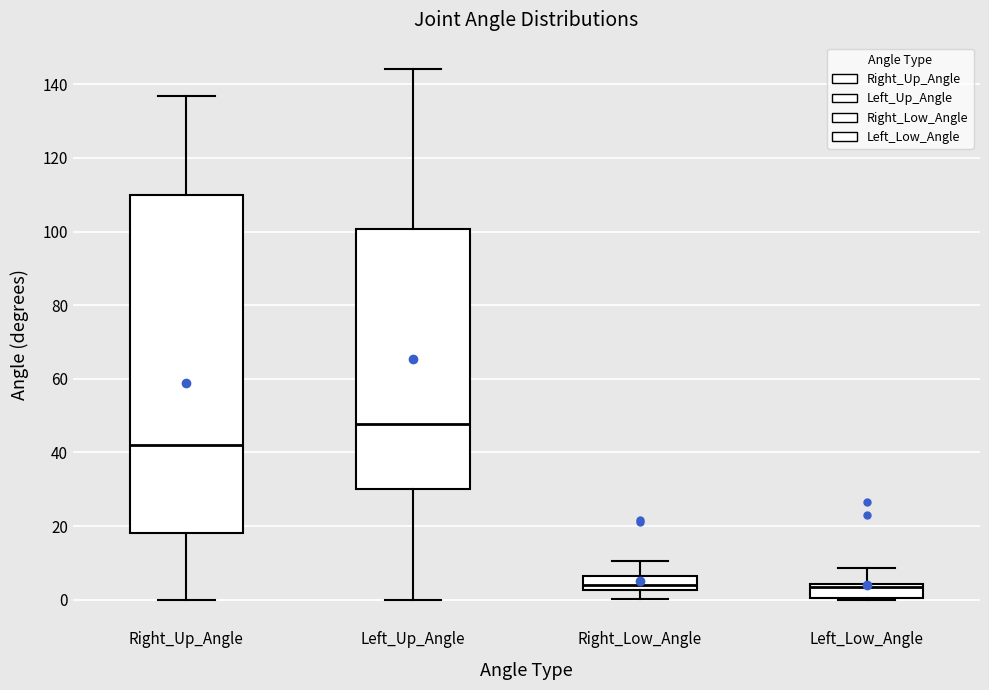

Where is the lower edge of the box for Left_Low_Angle on the y-axis? The values are not printed on the chart, so give them approximately, as read against the axis.

0